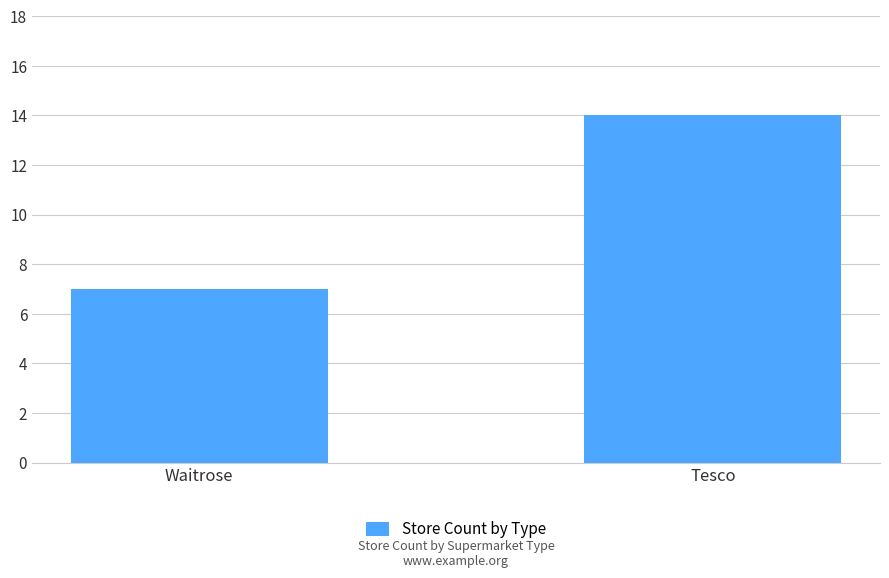

What is the approximate value at Waitrose?

7